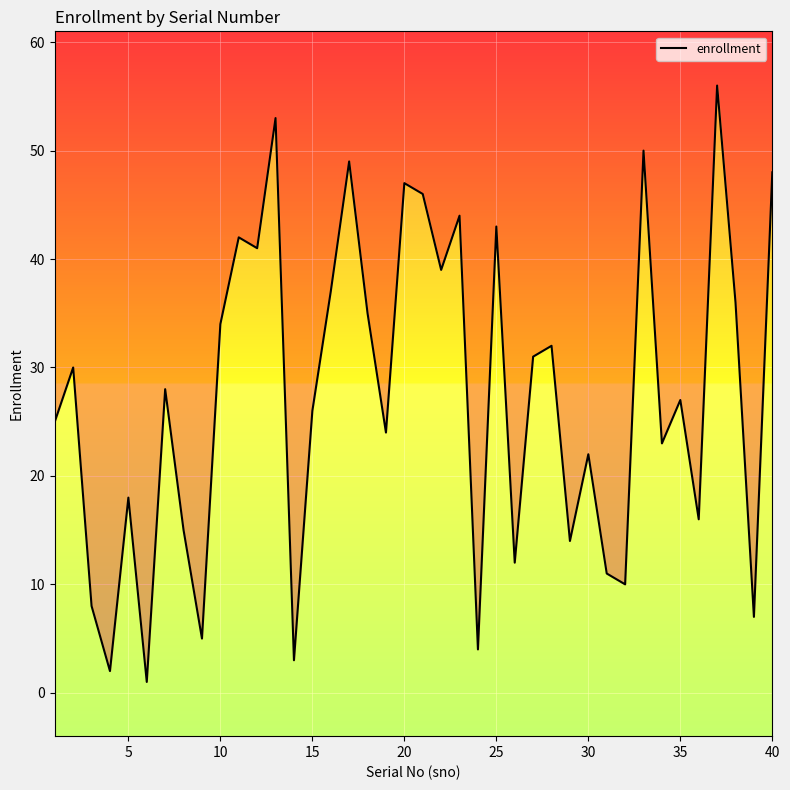

Count the number of categories in the chart.

40